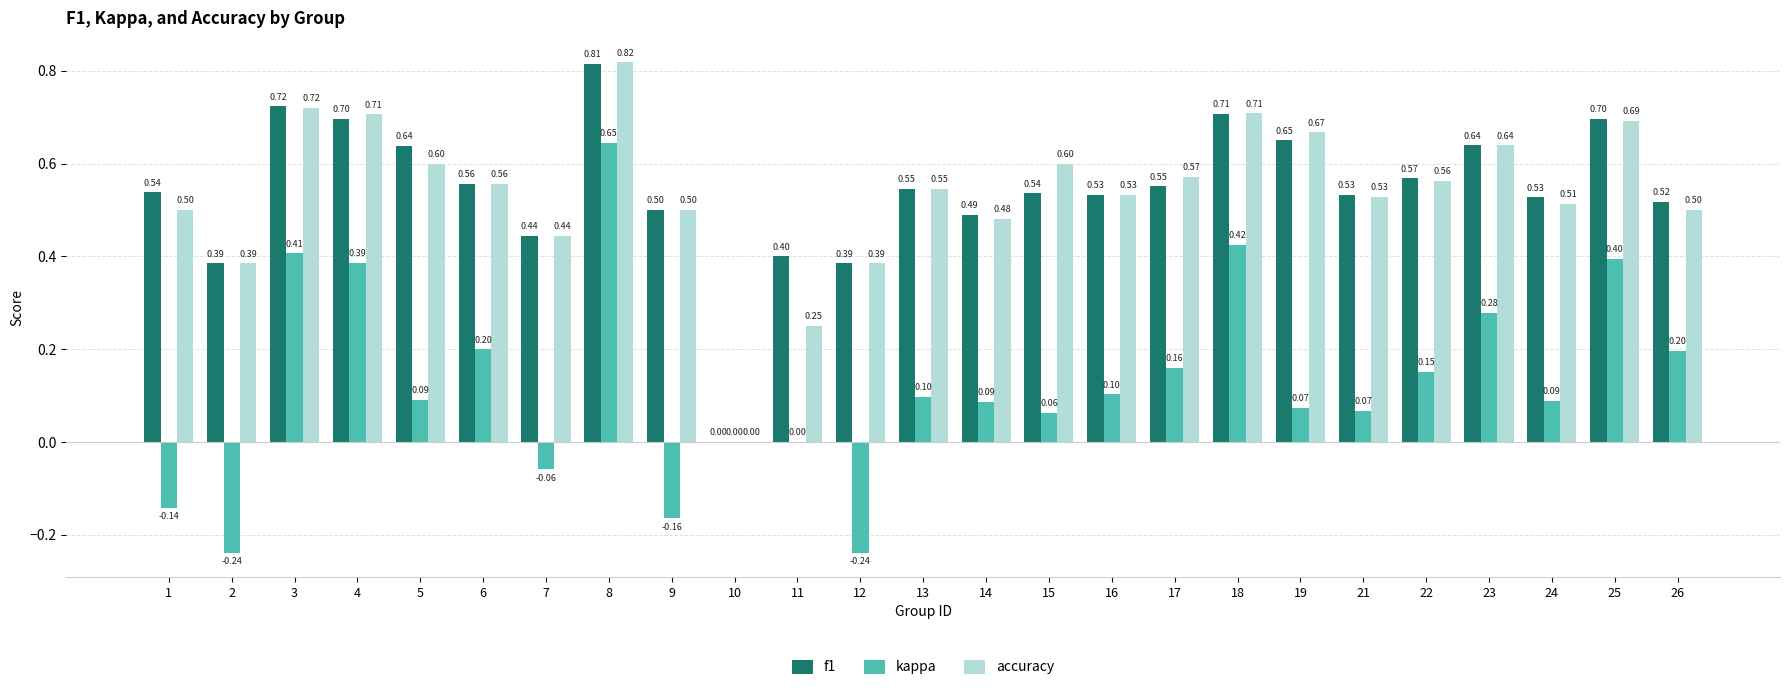

What is the average value of the accuracy series?

0.5